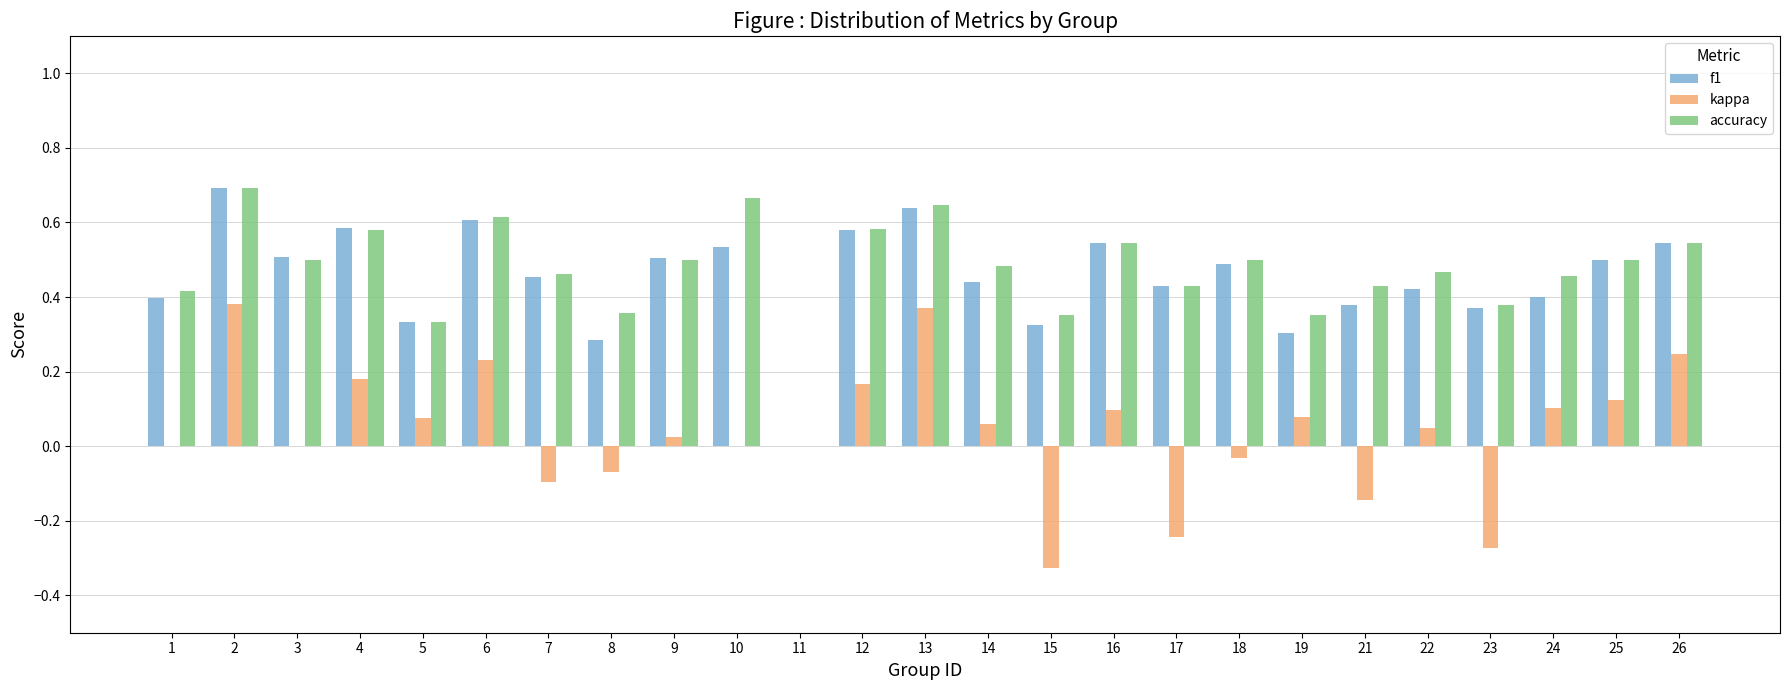

Count the number of data series in this chart.

3